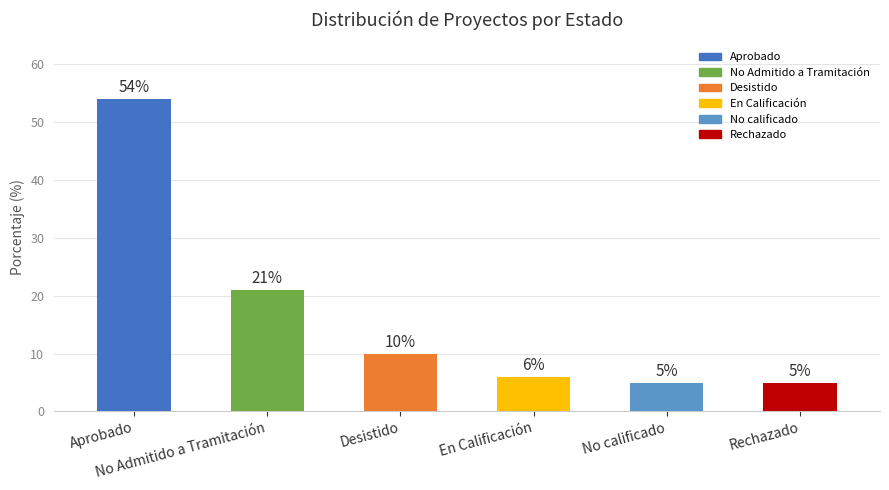

Are the bars grouped side by side (vs. stacked)?

No